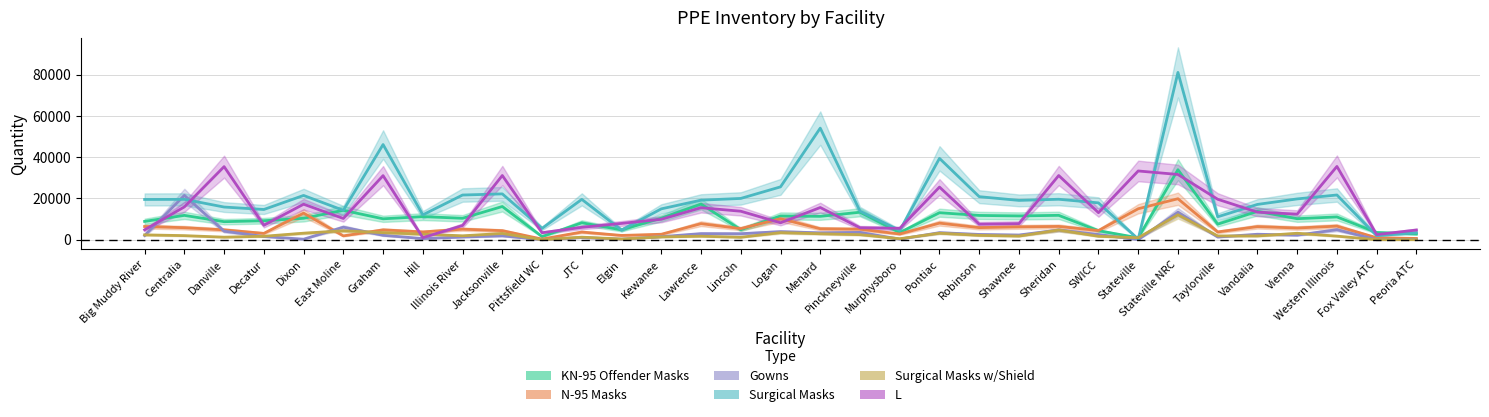

True or false: Surgical Masks w/Shield has a value of 2450 at Pinckneyville.

True